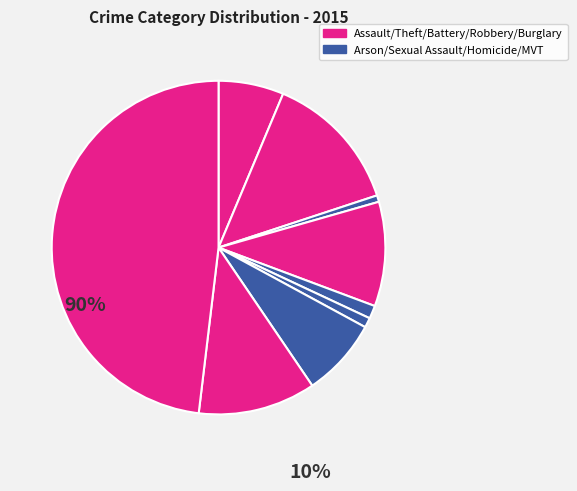

How many slices are in this pie chart?

9